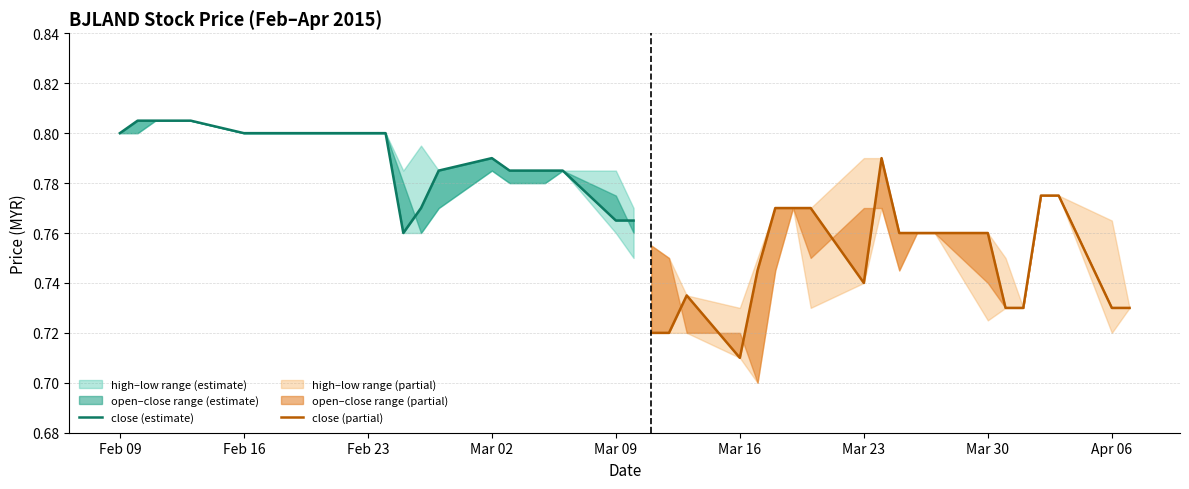

The close (partial) series shows 1.1 at 19. True or false?

False